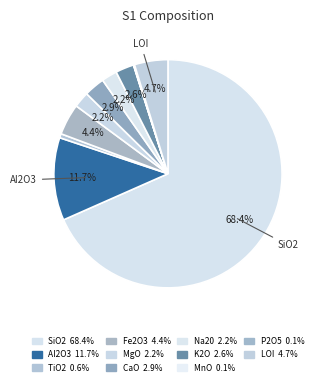

Which category accounts for the majority?

SiO2